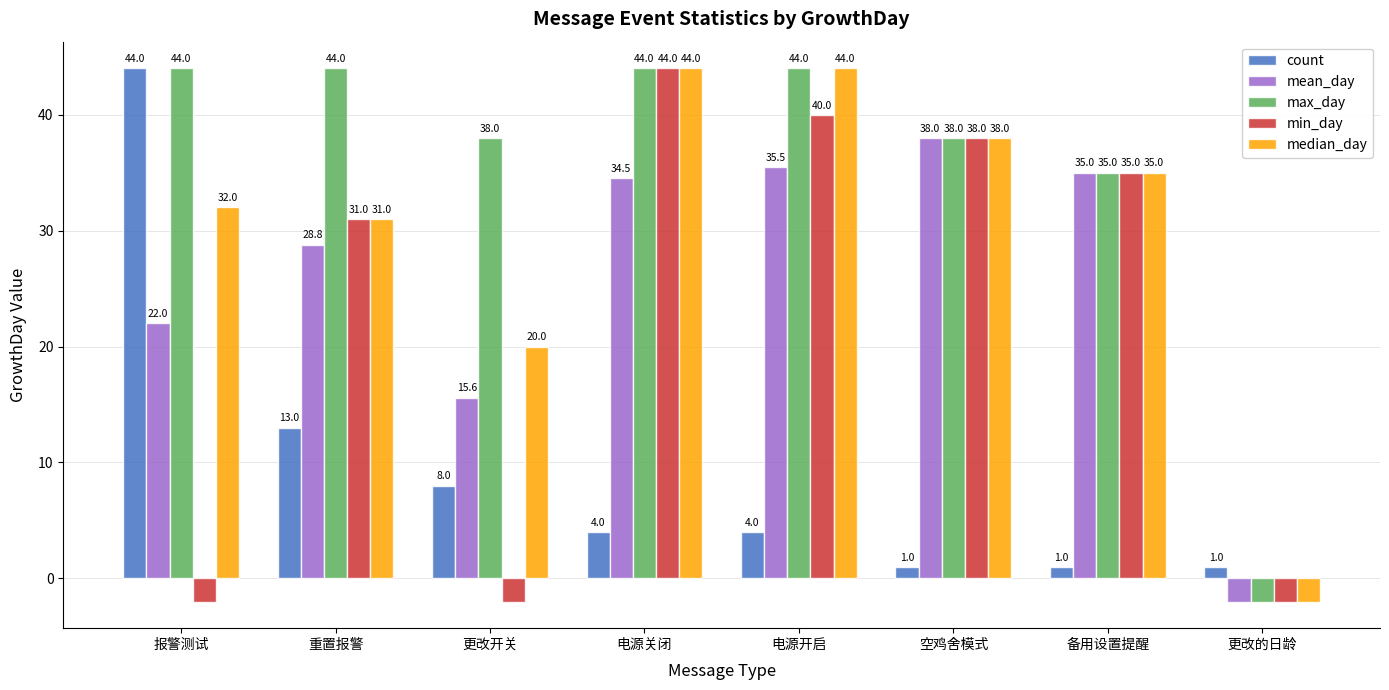

How many values in mean_day are below zero?

1